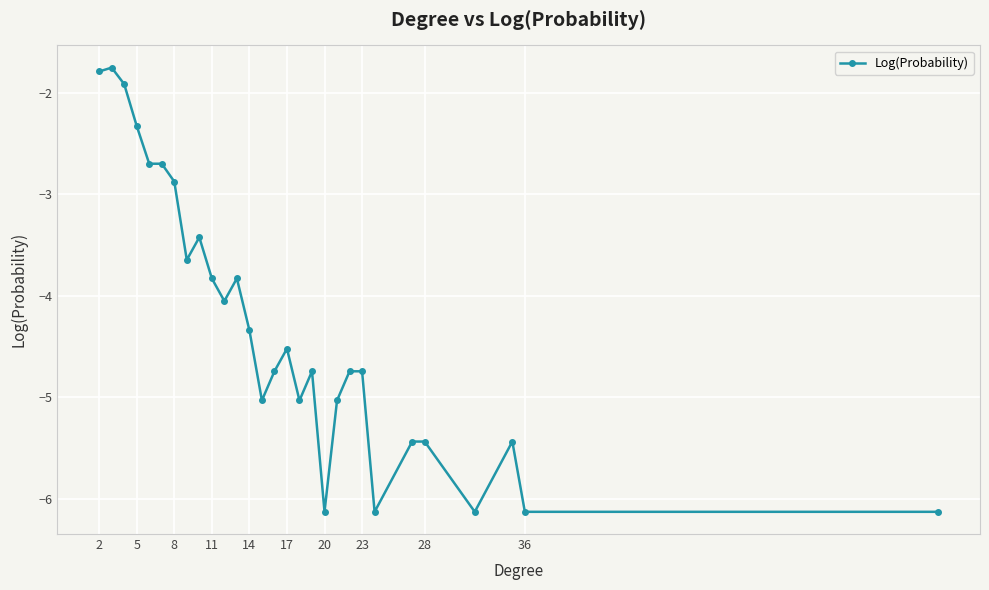

What is the sum of all values?

-124.7